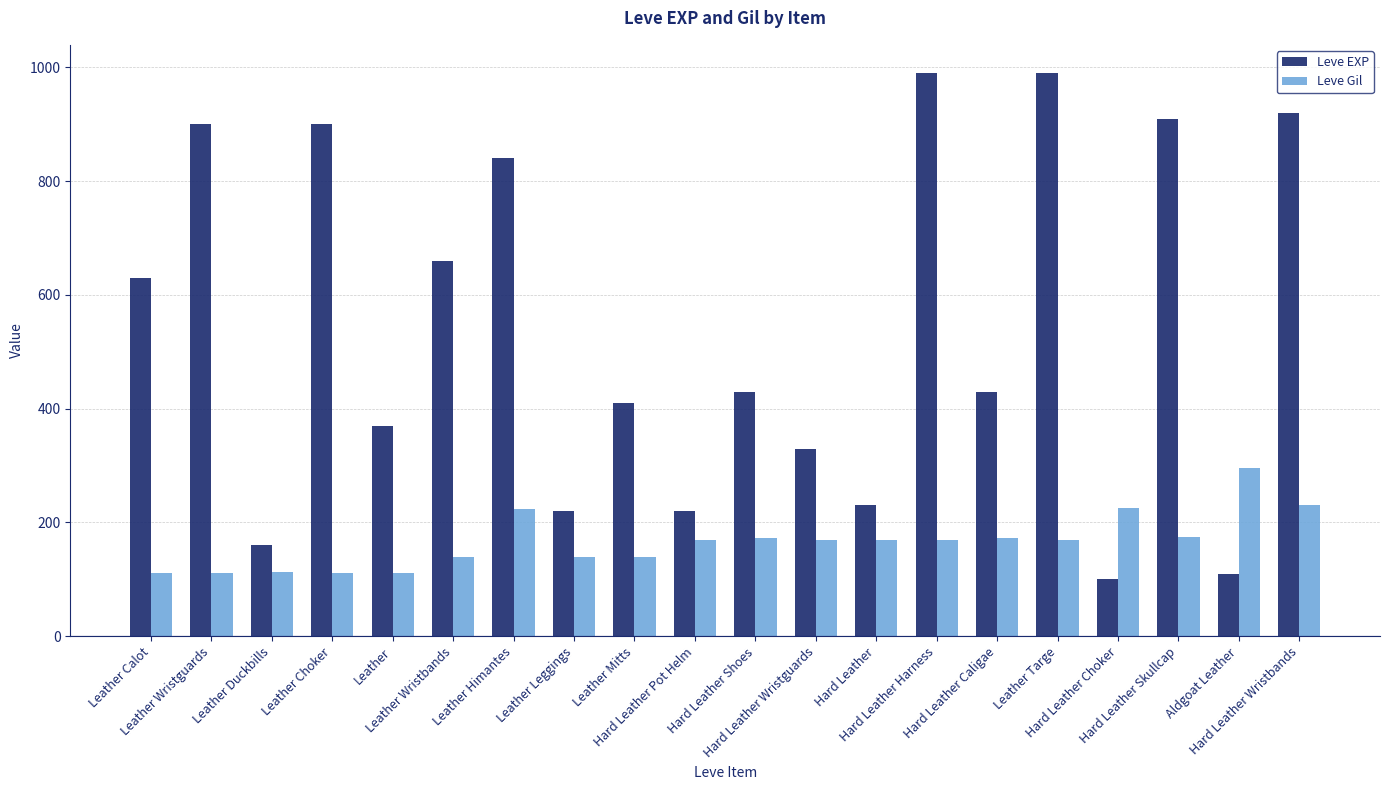

Which series has the largest range (max minus min)?

Leve EXP